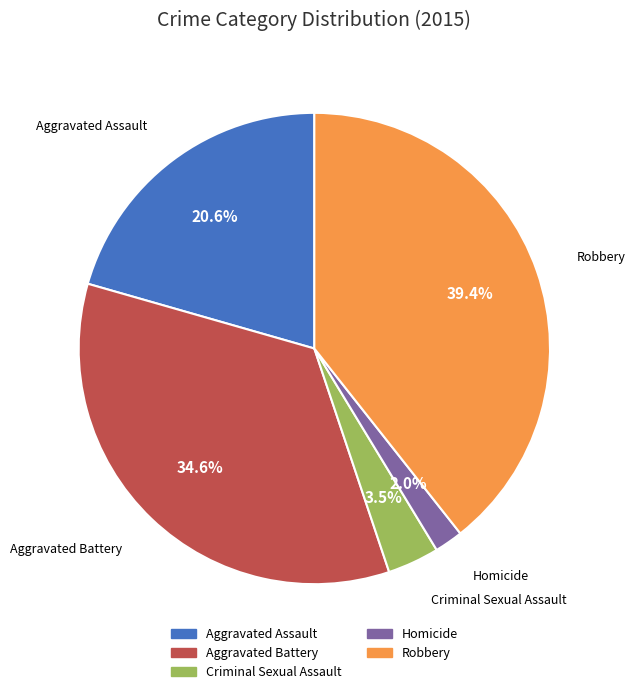

How many slices are in this pie chart?

5